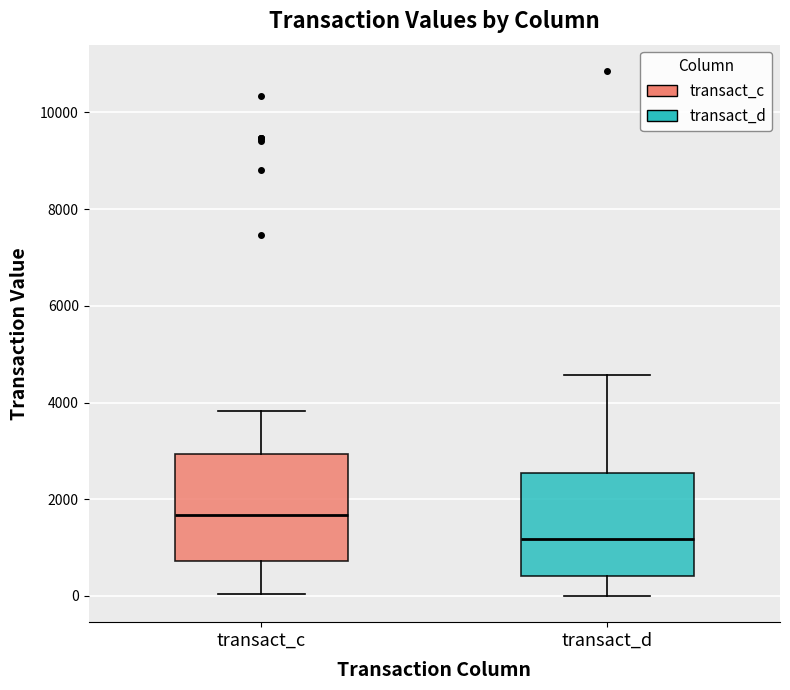

Where does the median line of the box for transact_c sit on the y-axis? The values are not printed on the chart, so give them approximately, as read against the axis.

1600